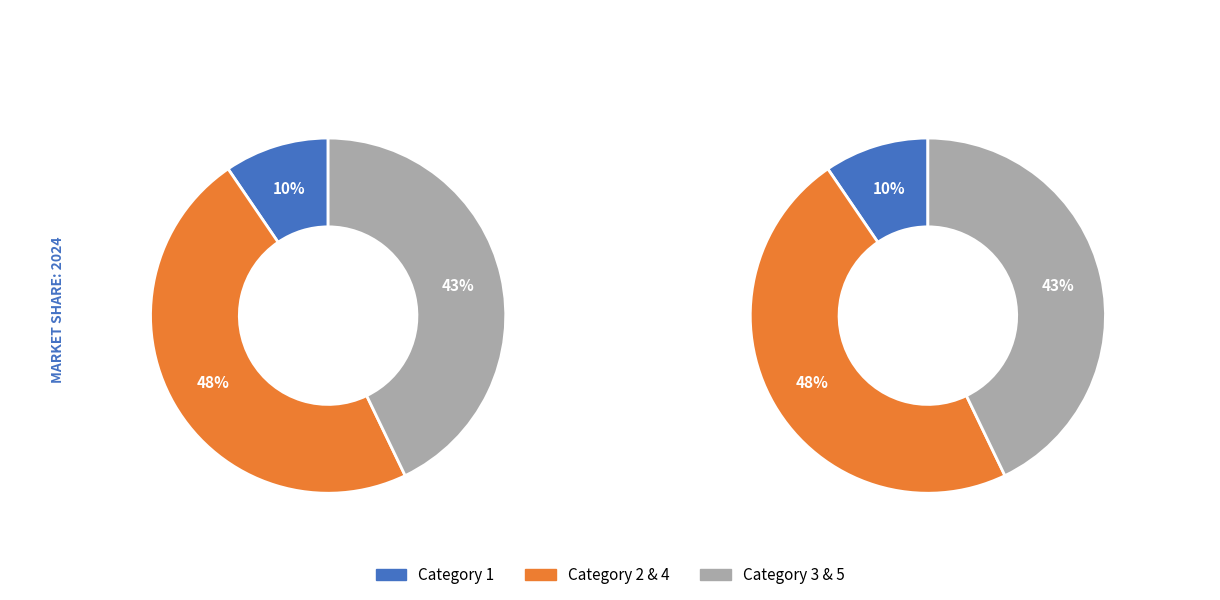

Between 1 and 5, which is larger?

5